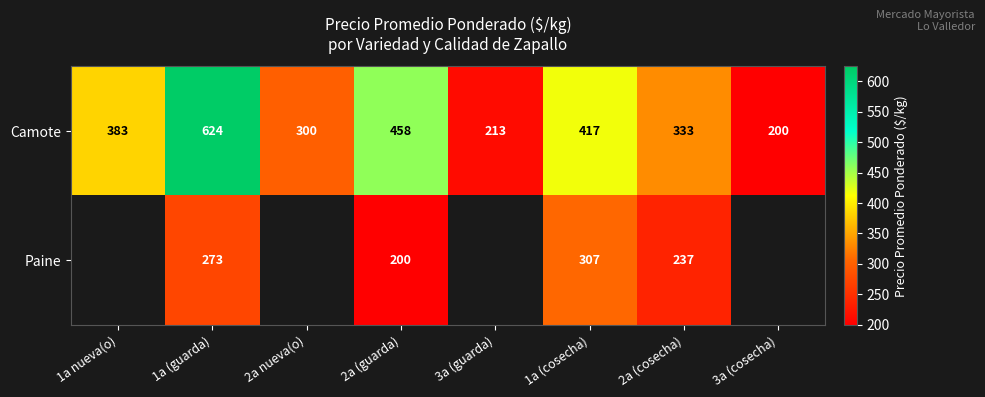

Which has a higher value, 3a (cosecha) or 2a nueva(o)?

2a nueva(o)